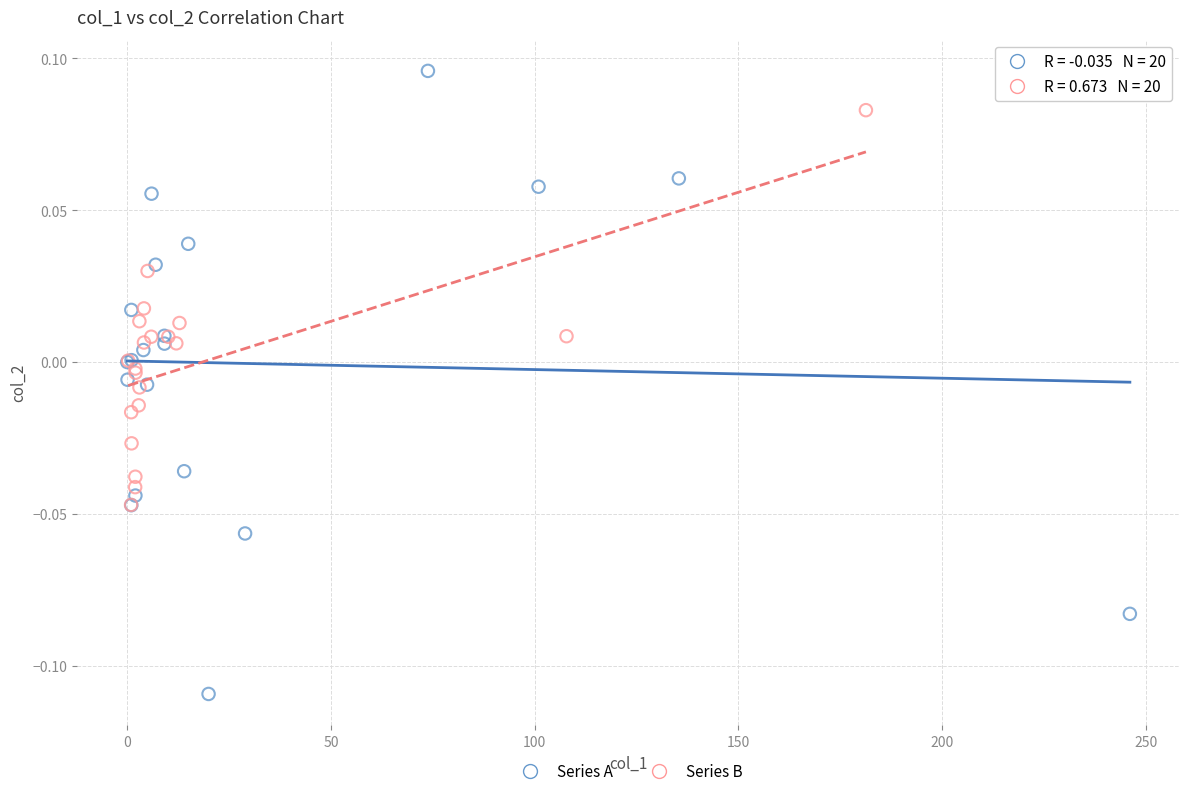

Which series has the largest Y range (max minus min)?

Series A